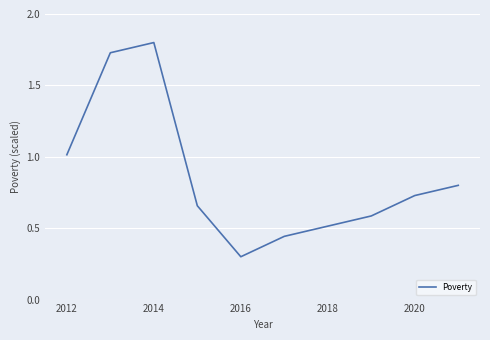

What is the minimum value shown in the chart?

0.3